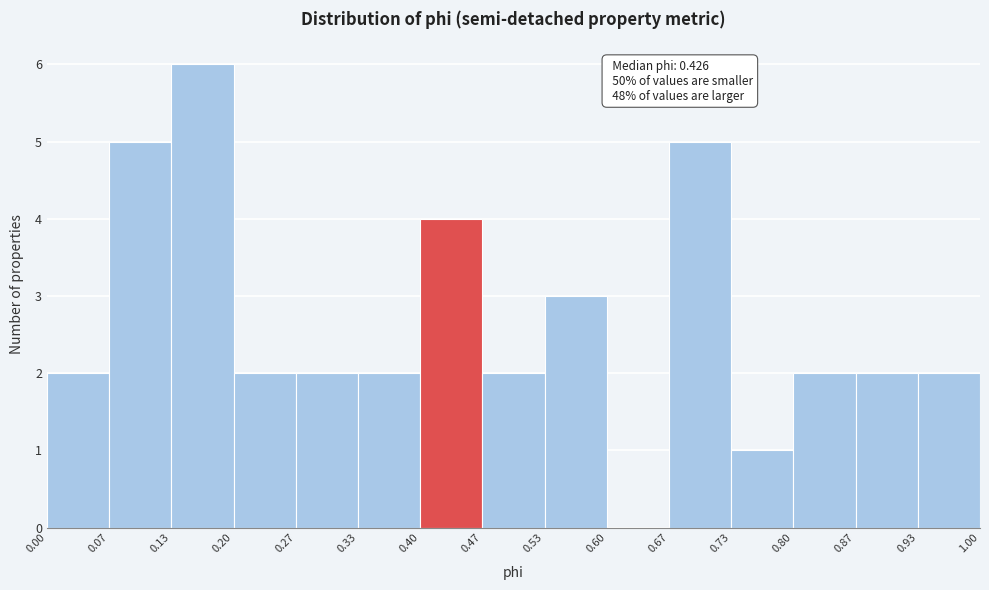

Over which range of the x-axis is the bar tallest?

0.13 to 0.20